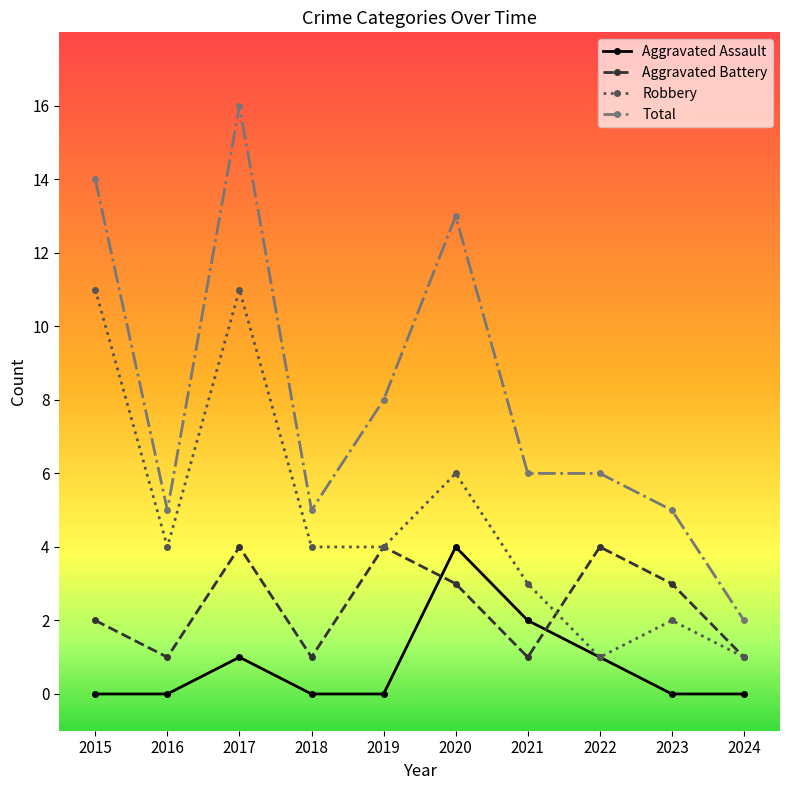

True or false: Total and Robbery cross at least once.

False